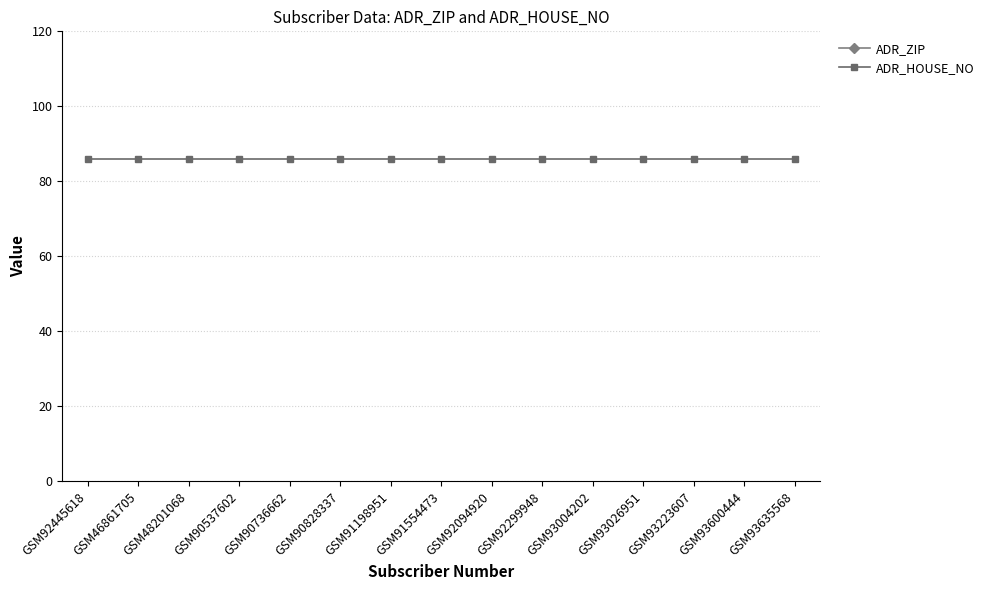

Is this an area chart (filled region under the line)?

No